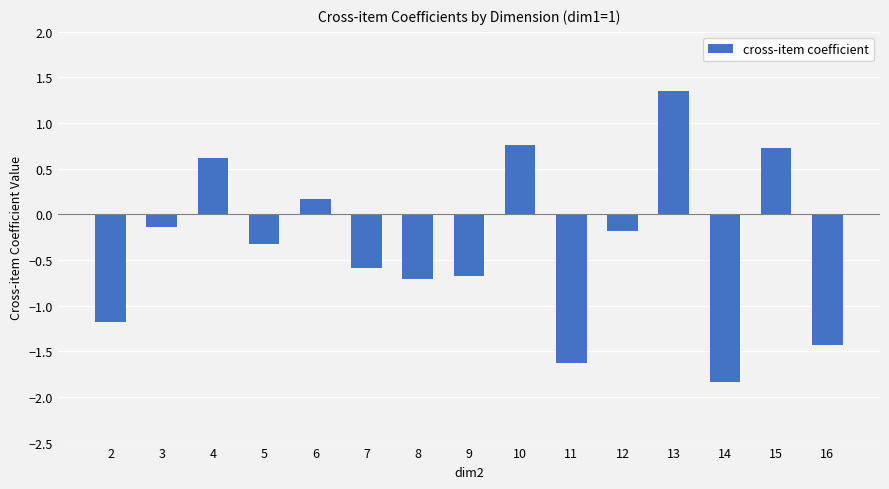

Is it true that the value at 6 is 0.2?

True